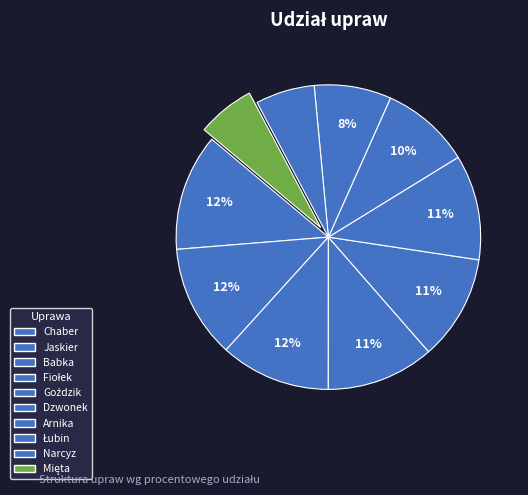

Between Babka and Goździk, which is larger?

Babka